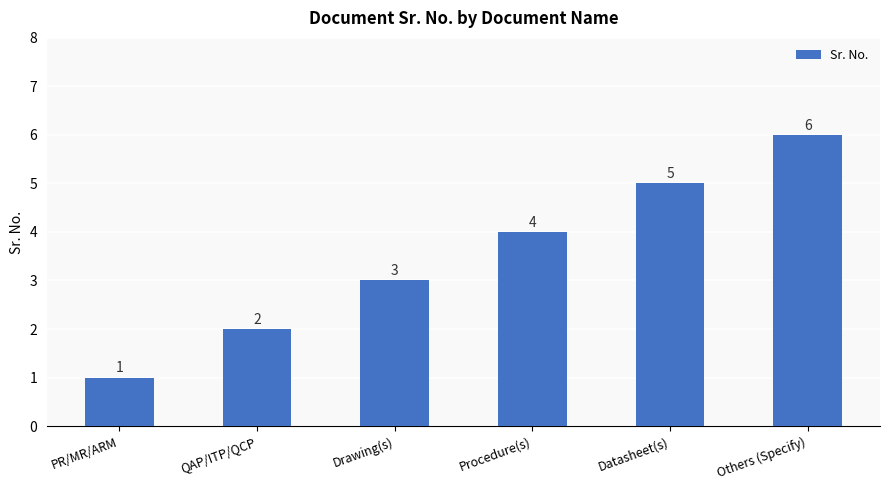

What is the minimum value shown in the chart?

1